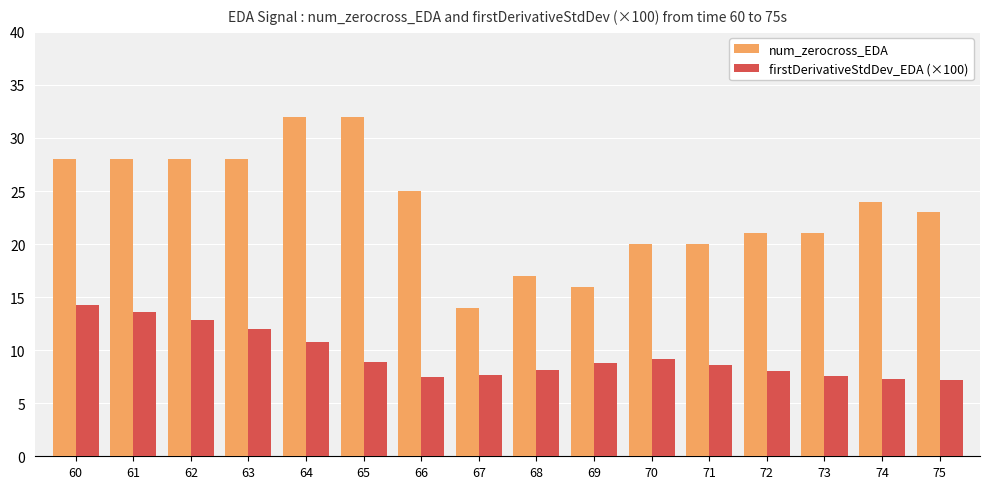

Where is num_zerocross_EDA nearest to the value 23?

75